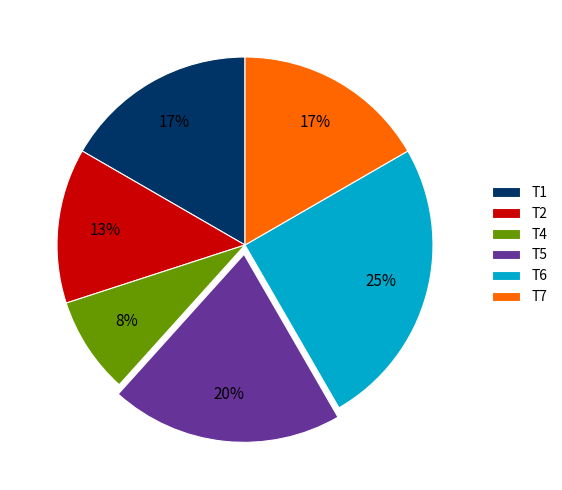

To the nearest percent, what is the difference between the T6 and T5 slice percentages?

5%